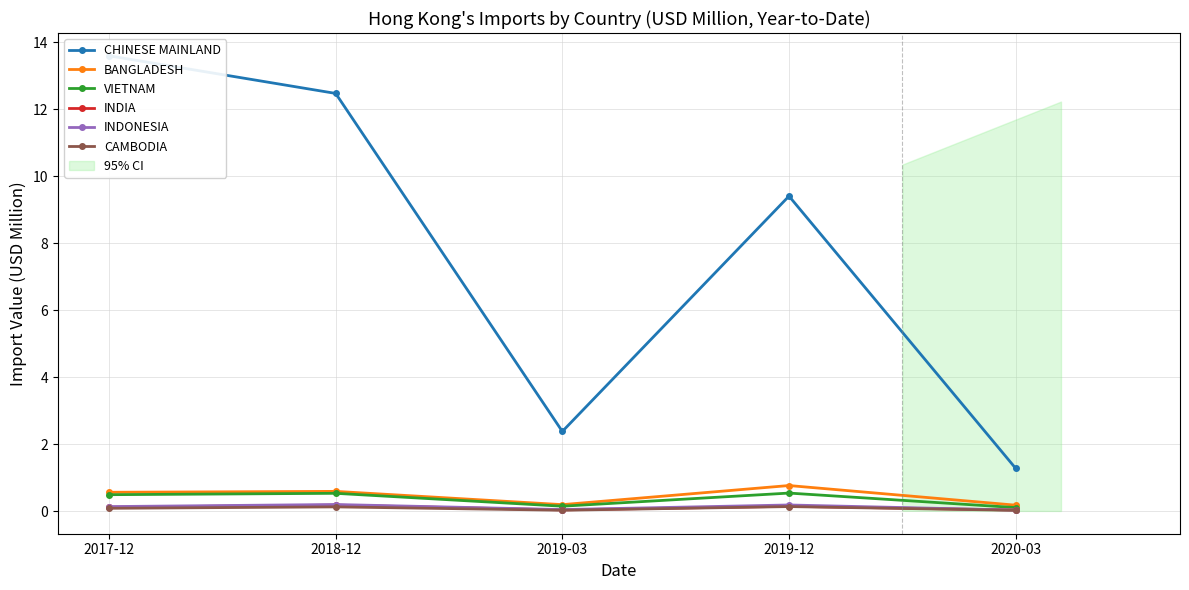

How many lines are shown in the chart?

6